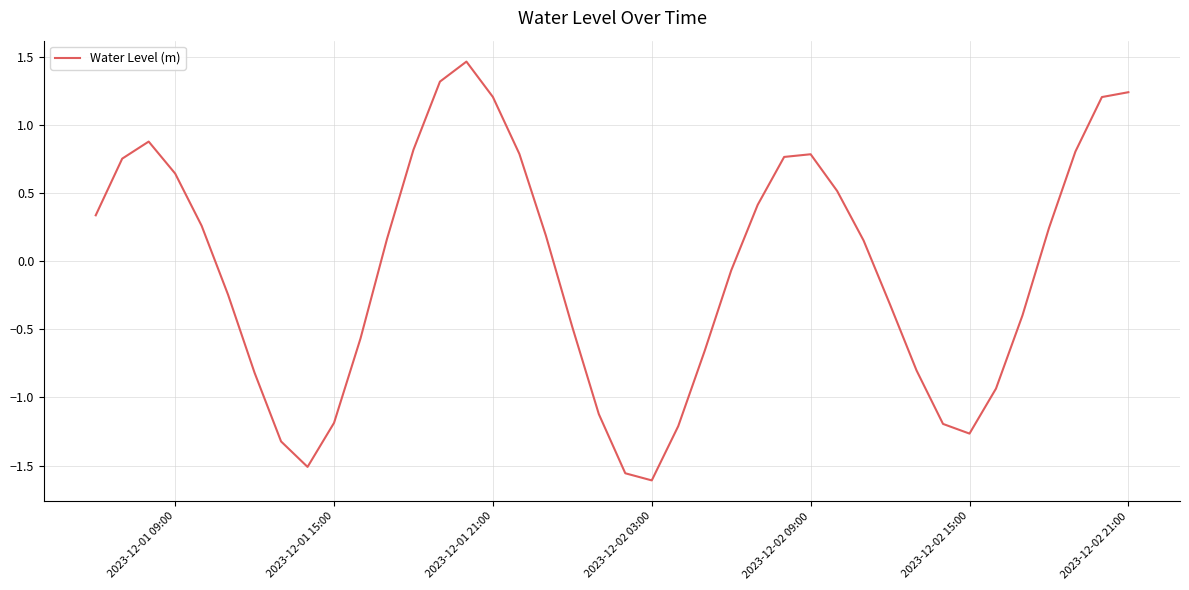

What is the difference between the maximum and minimum values?

3.1